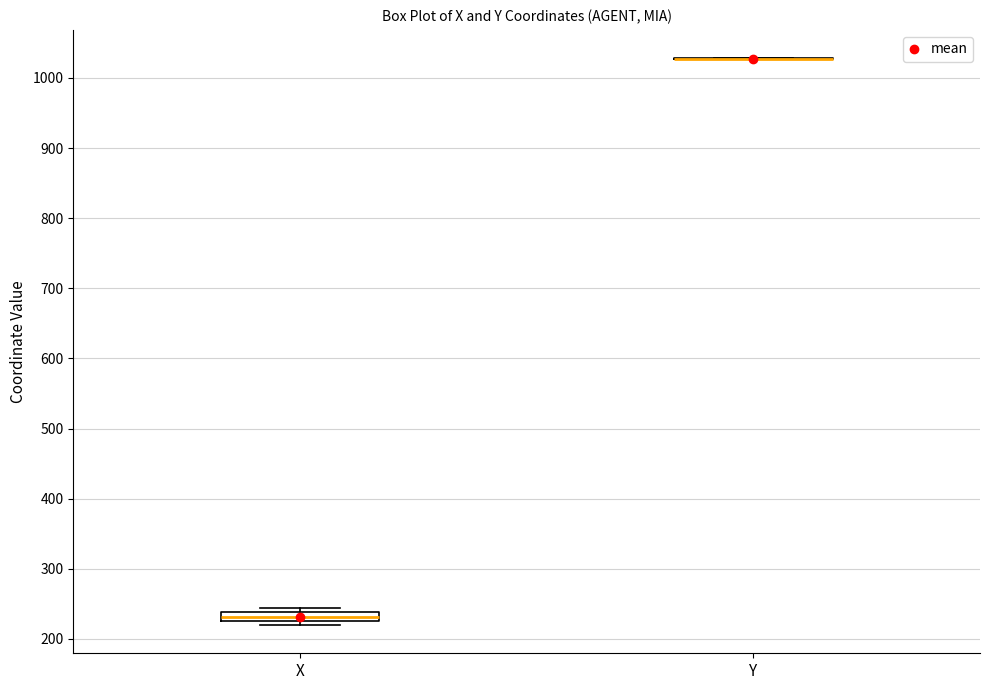

Where is the lower edge of the box for X on the y-axis? The values are not printed on the chart, so give them approximately, as read against the axis.

230